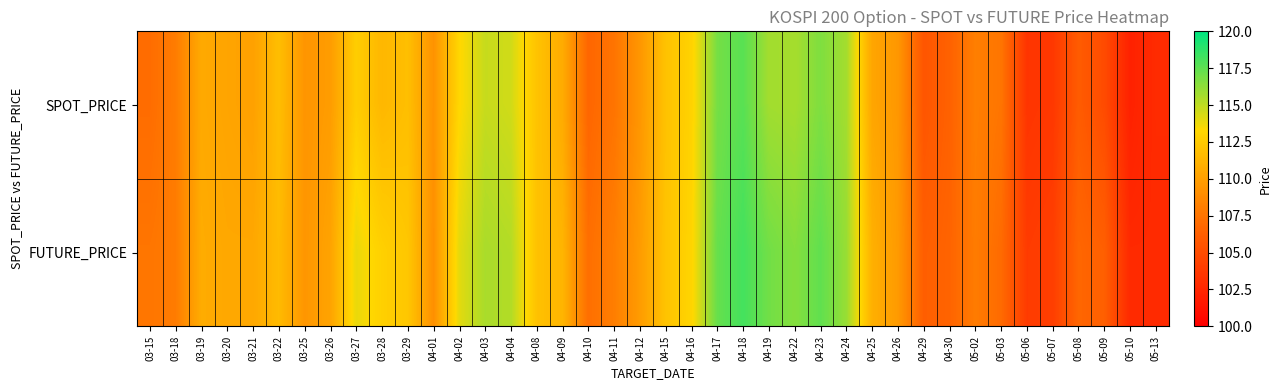

Which category has the lowest value across all series?

05-10